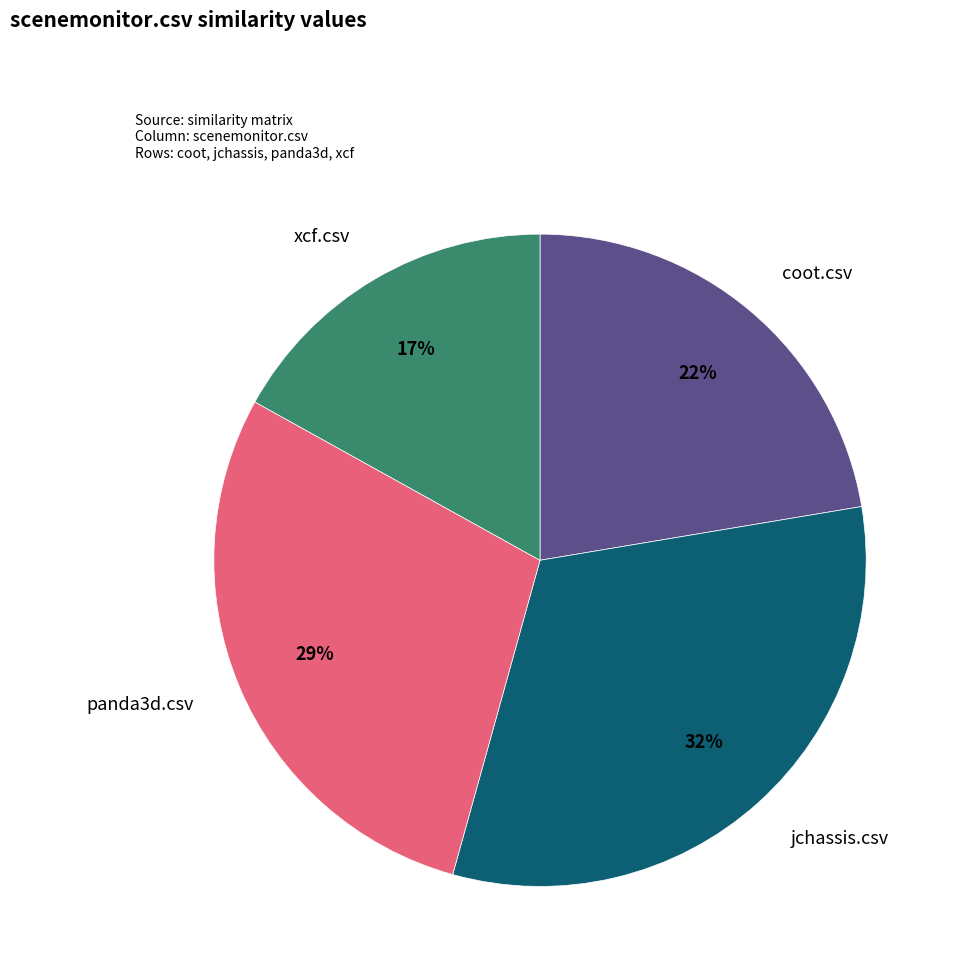

Is there any slice that represents more than half of the pie?

No